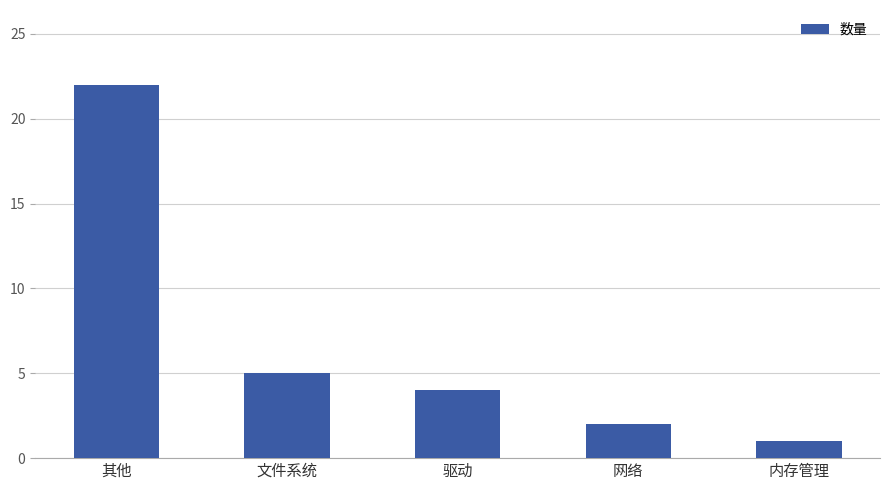

What is the average value?

7